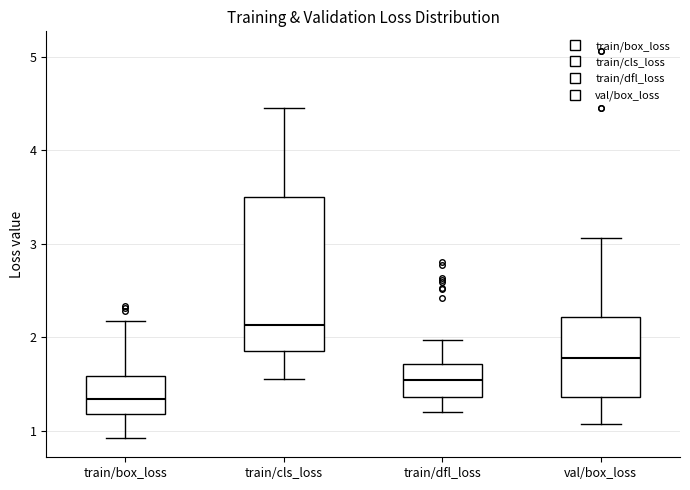

Which box is the tallest, from its lower edge to its upper edge?

train/cls_loss